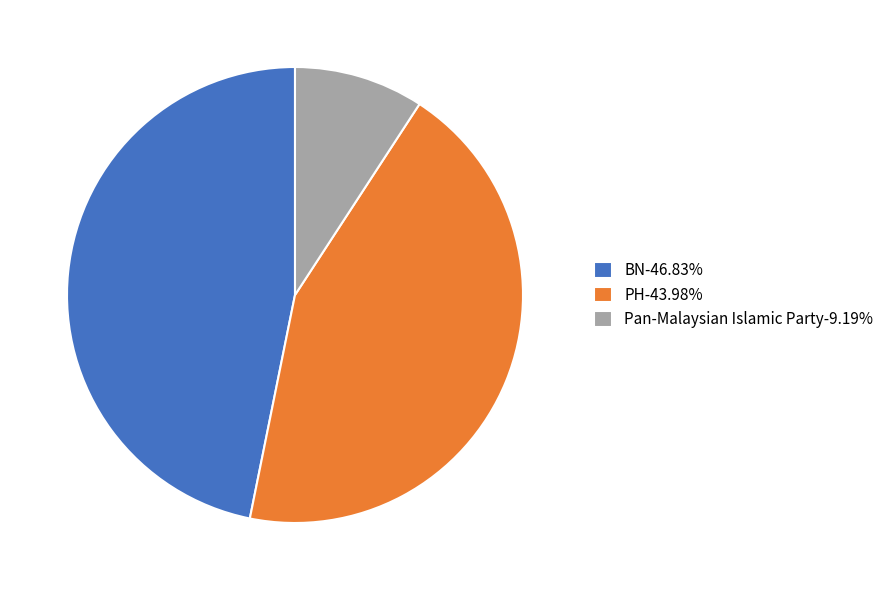

Does any single category account for the majority?

No